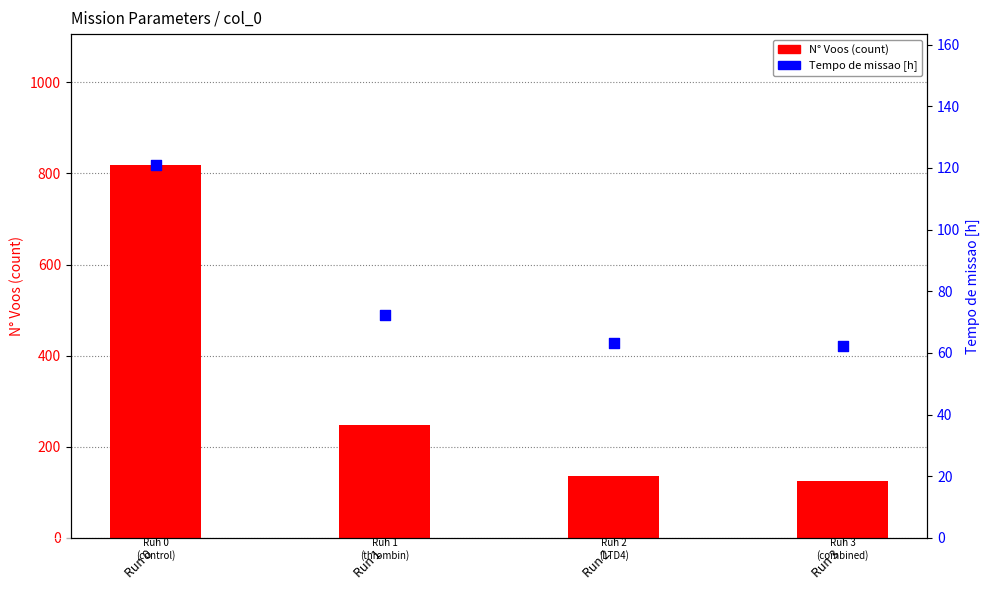

Which series has the largest total across all categories?

N Voos (count)